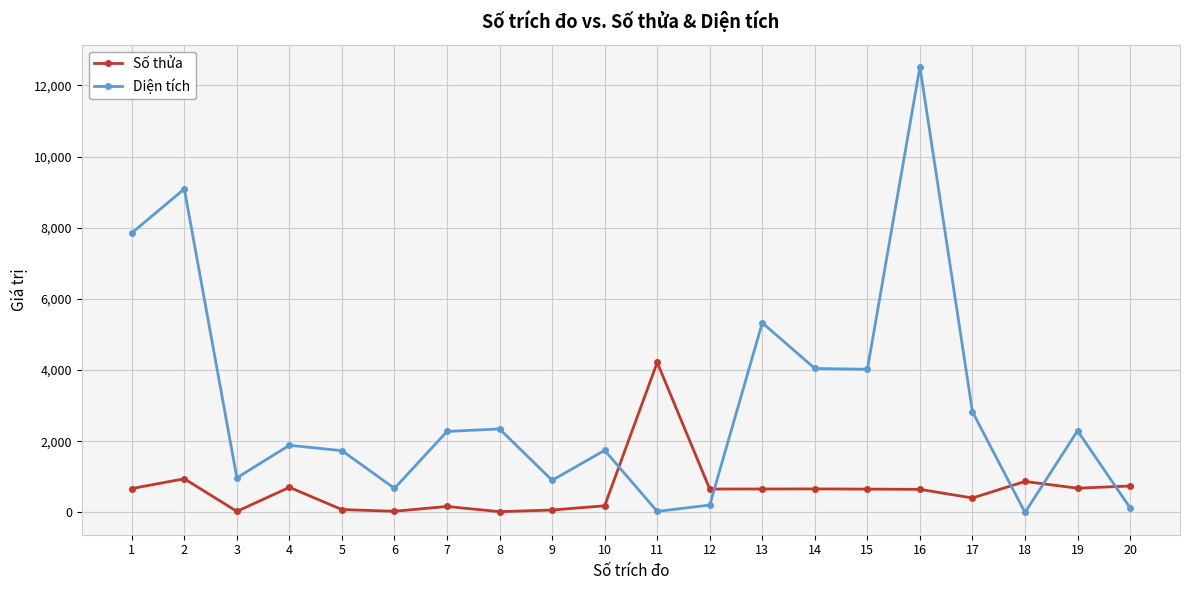

How many categories are shown in the chart?

20